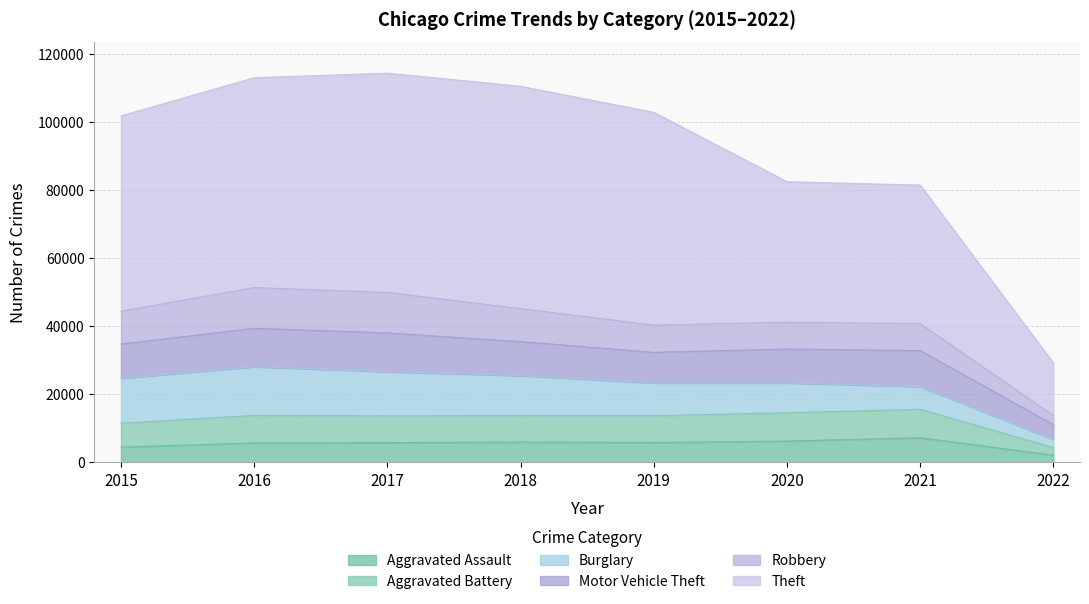

Rank the categories by Aggravated Battery value from highest to lowest.

2021, 2020, 2016, 2018, 2019, 2017, 2015, 2022